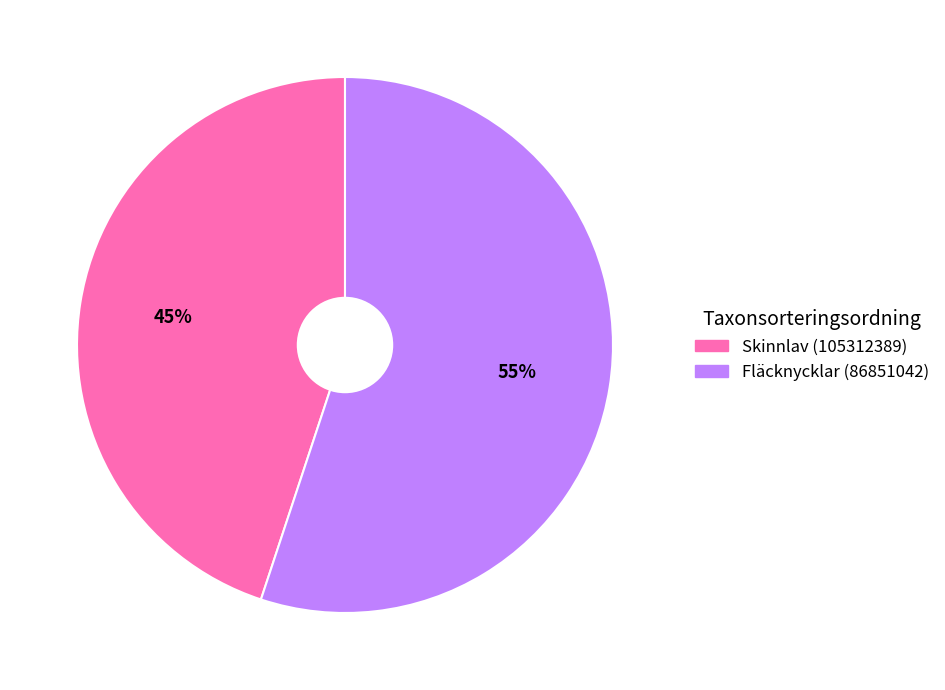

Does any single category account for the majority?

Yes